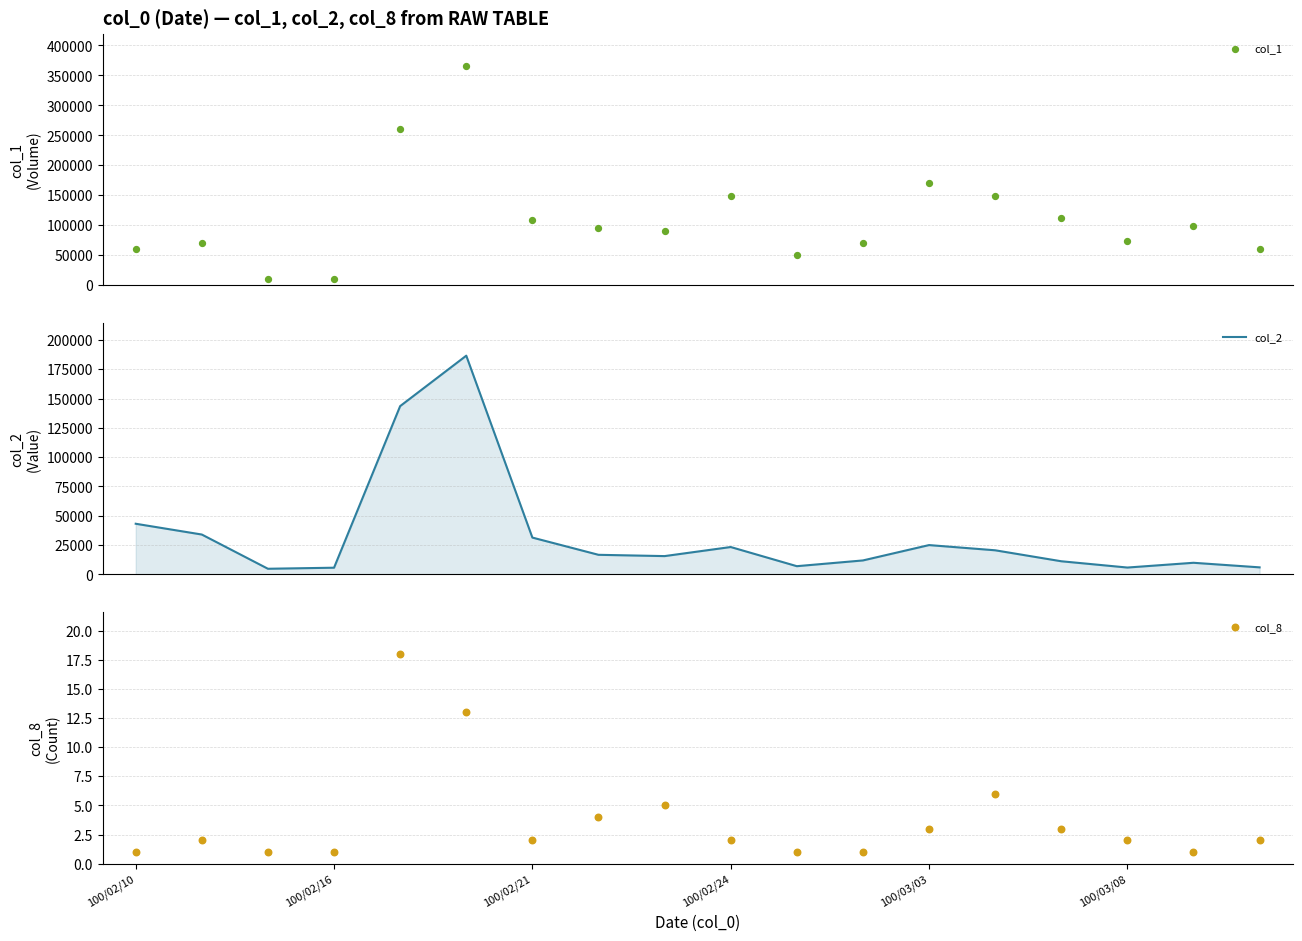

At how many categories does at least one series exceed 146295?

5